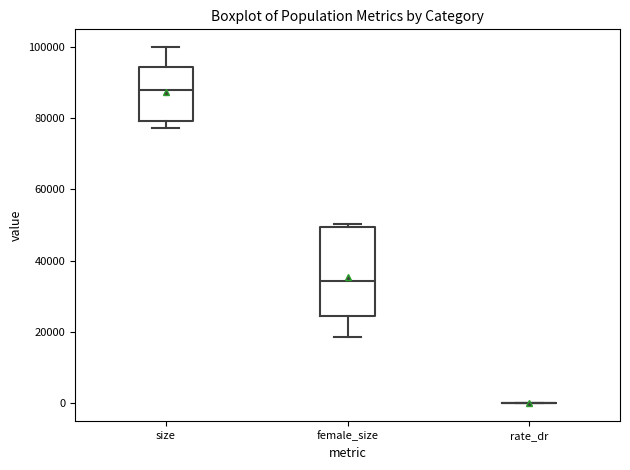

Where does the upper whisker of the box for size end on the y-axis? The values are not printed on the chart, so give them approximately, as read against the axis.

100000